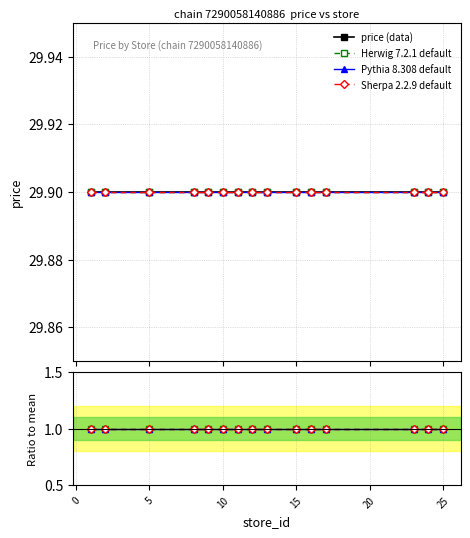

What are all the series names shown in the legend?

price (data), Herwig 7.2.1 default, Pythia 8.308 default, Sherpa 2.2.9 default